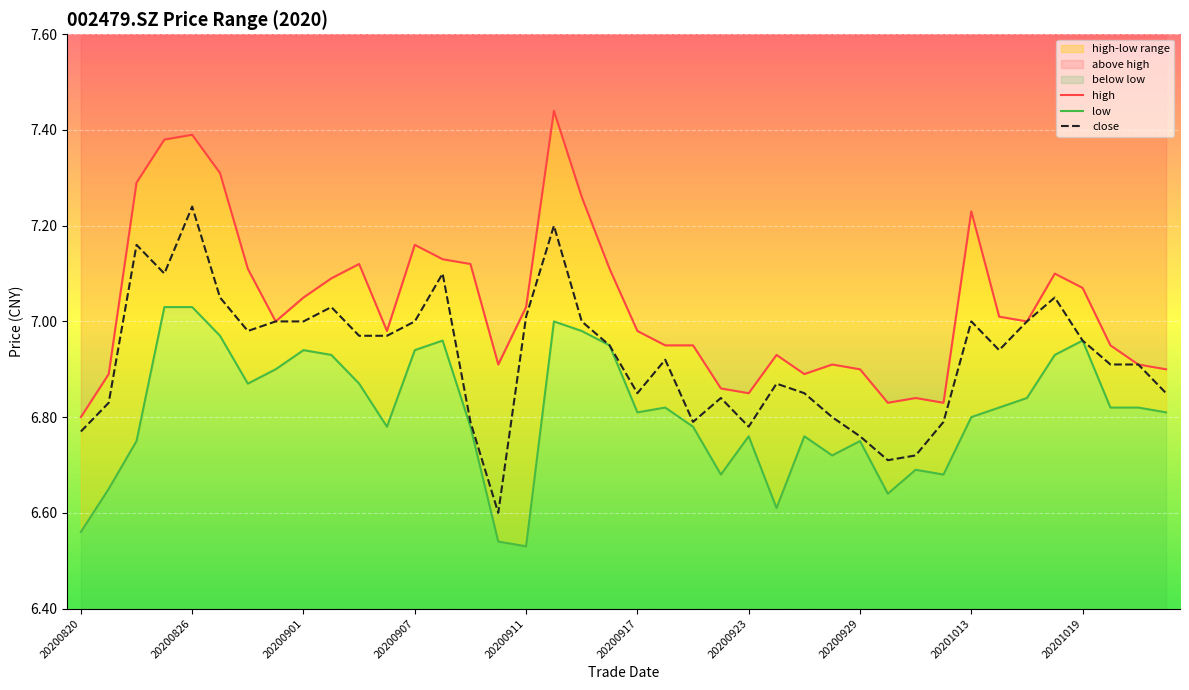

What is the lowest value of the close series?

6.6